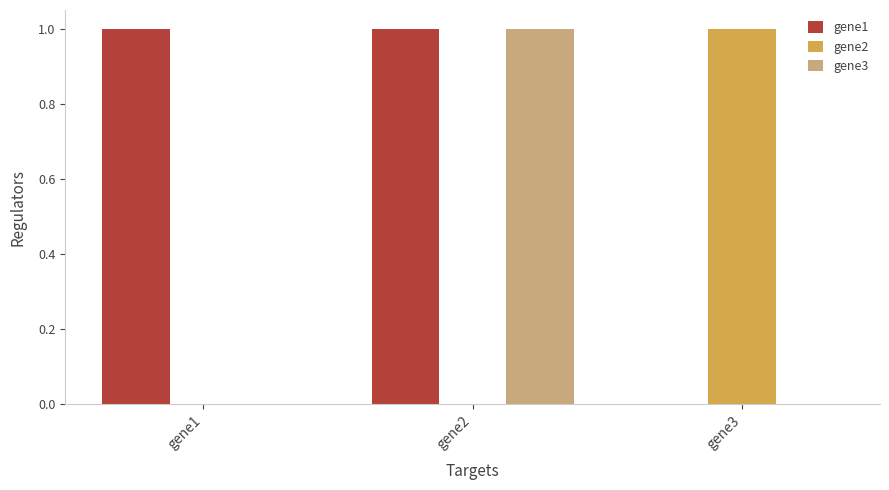

What is the difference between the gene1 values at gene1 and gene3?

1